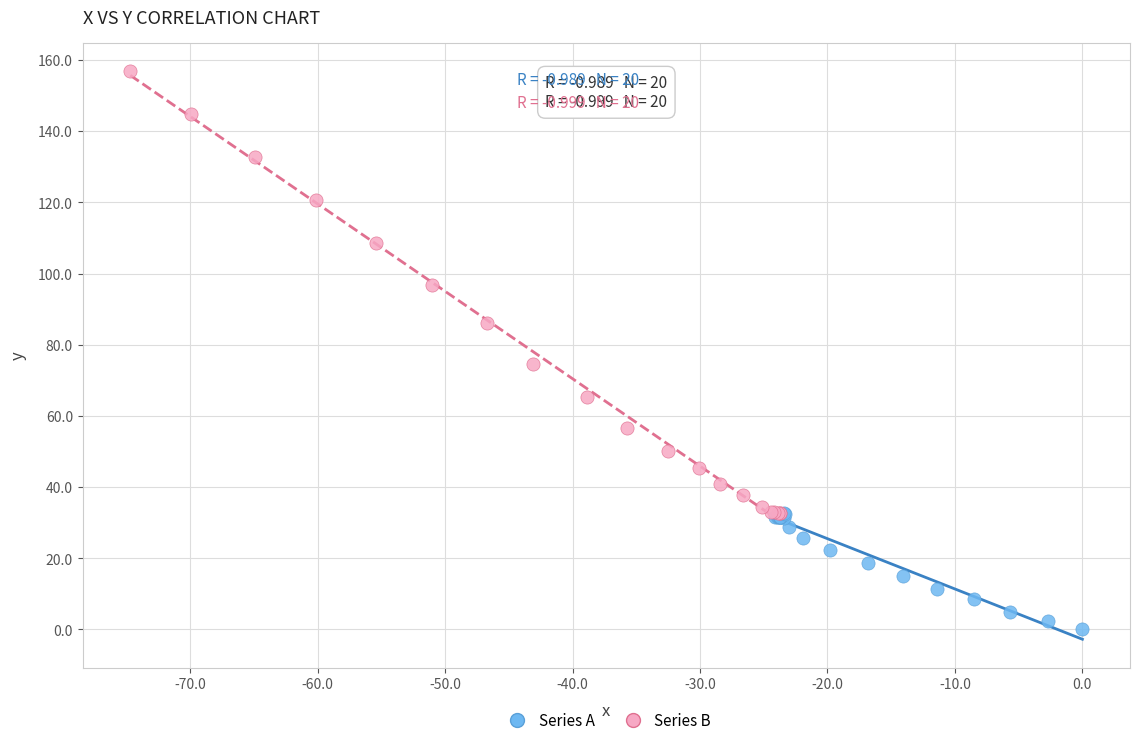

Which series contains the lowest Y value?

Series A